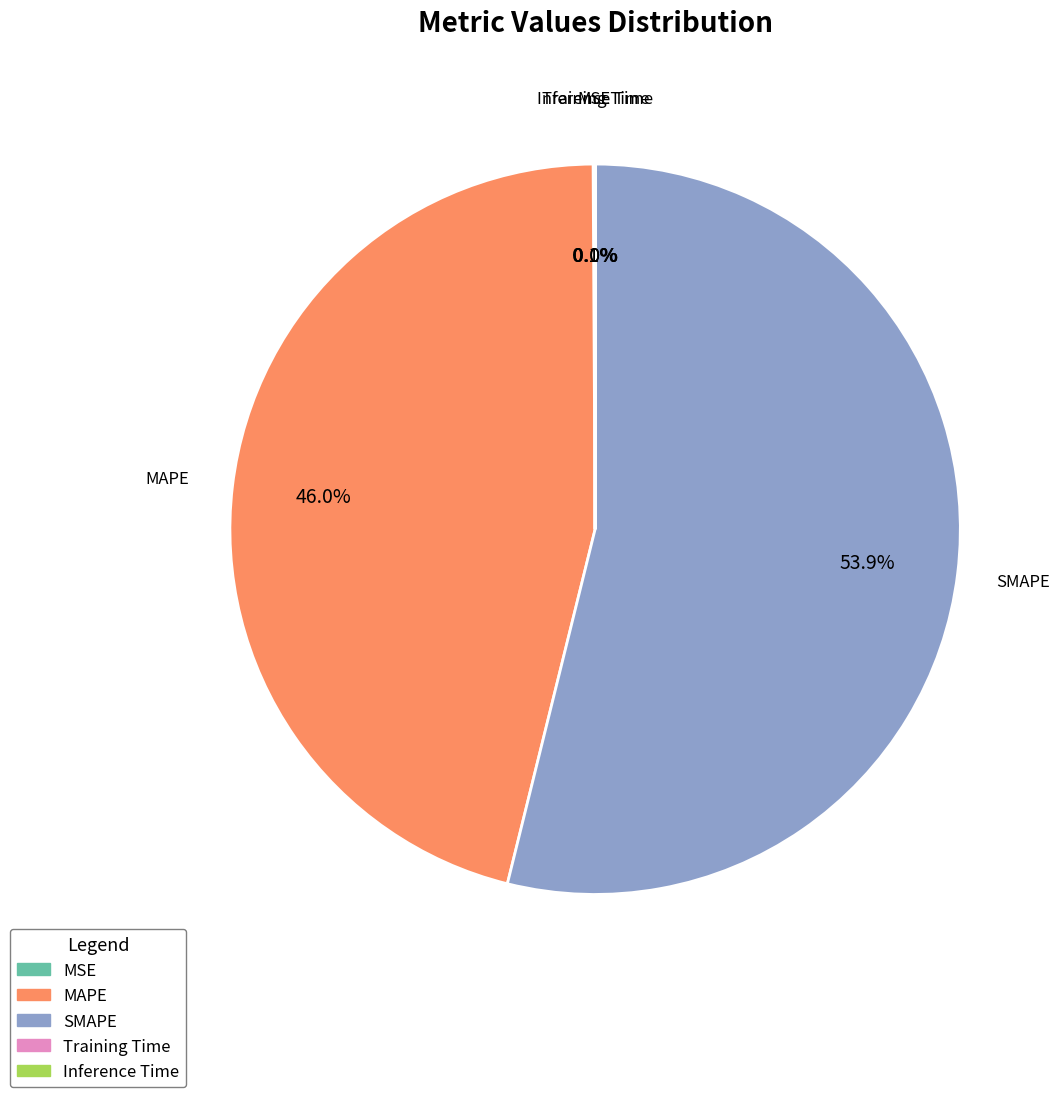

Between MAPE and SMAPE, which is larger?

SMAPE